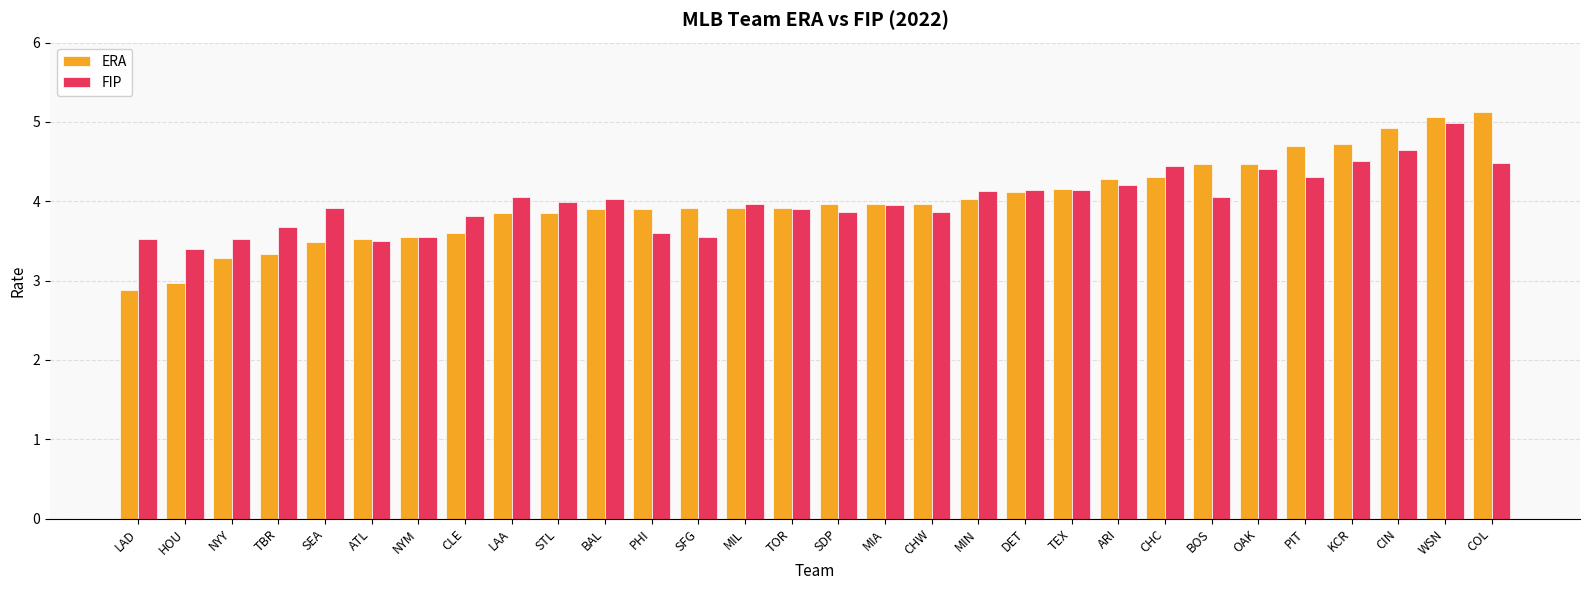

Is the value of FIP at ARI greater than the value of ERA at TBR?

Yes